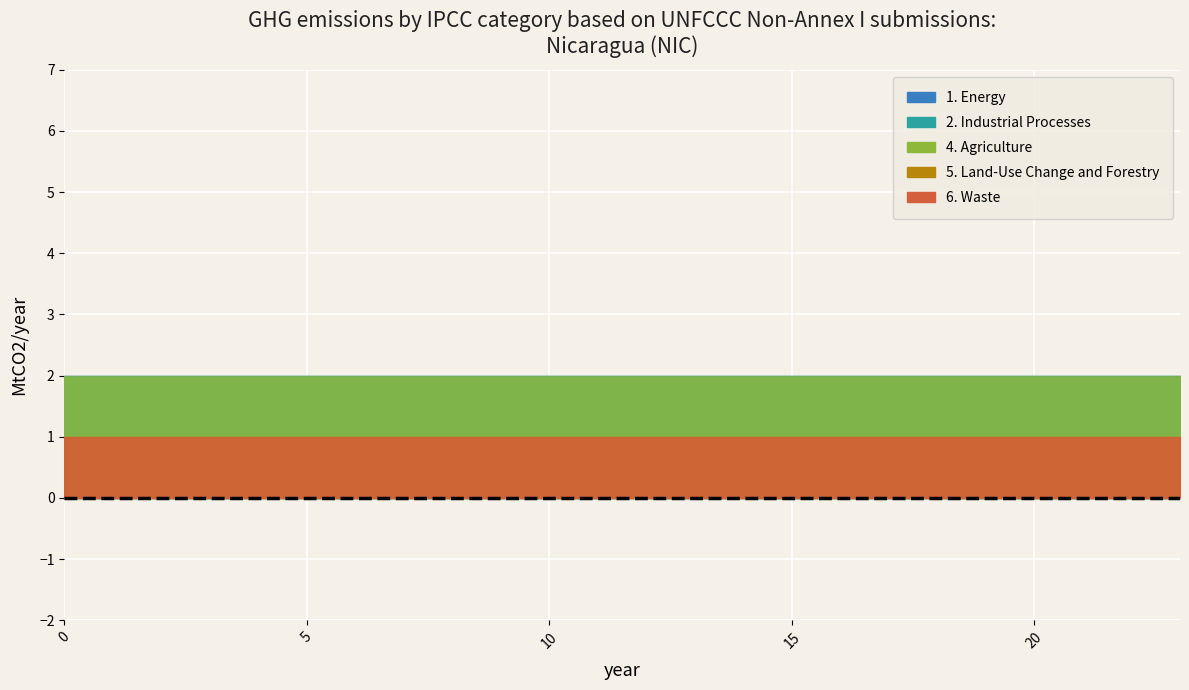

What are all the series names shown in the legend?

1. Energy, 2. Industrial Processes, 4. Agriculture, 5. Land-Use Change and Forestry, 6. Waste